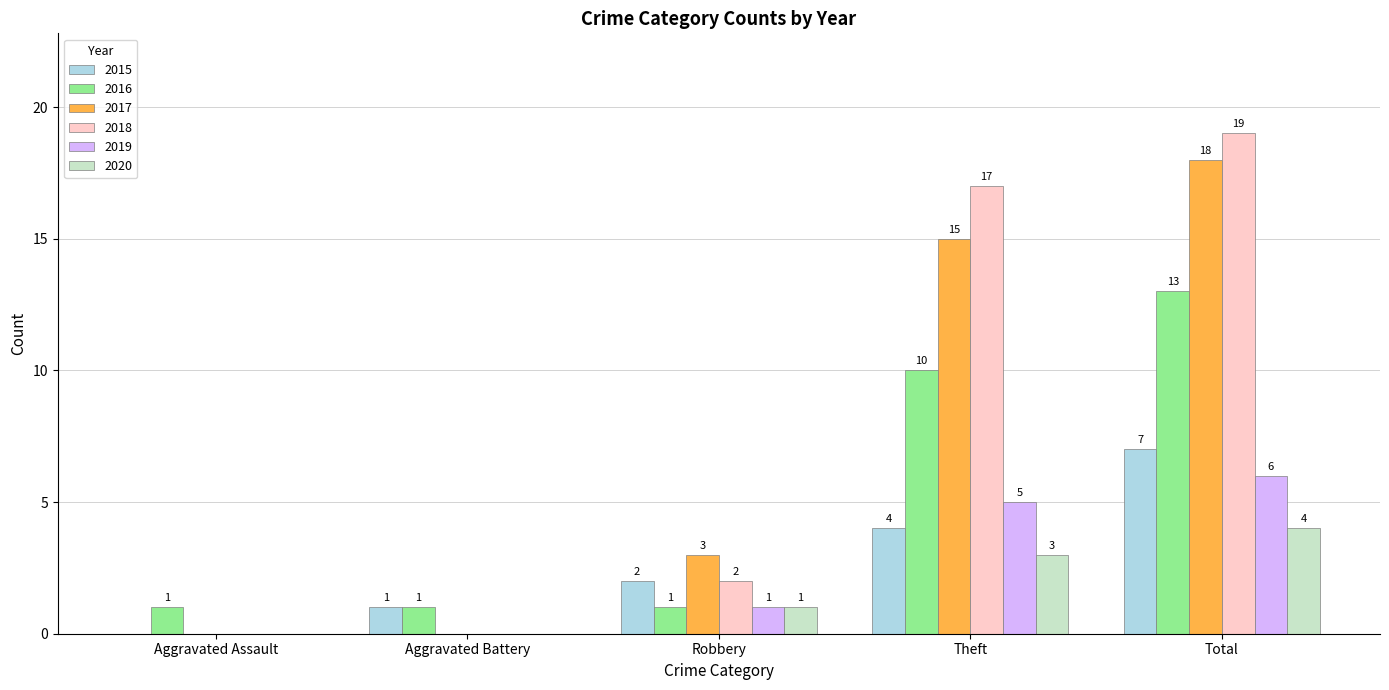

What is the difference between the 2018 values at Robbery and Aggravated Battery?

2